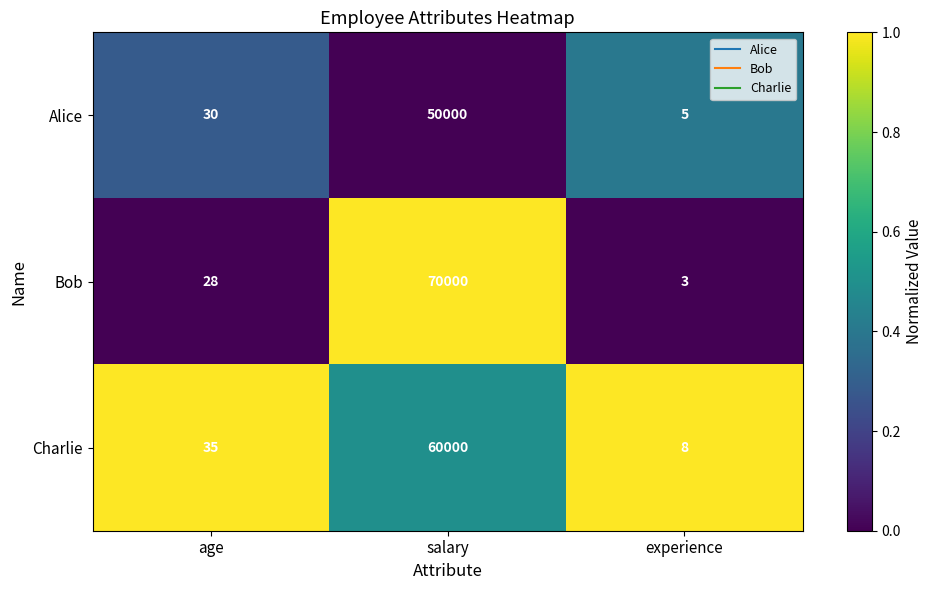

Count the number of categories in the chart.

3